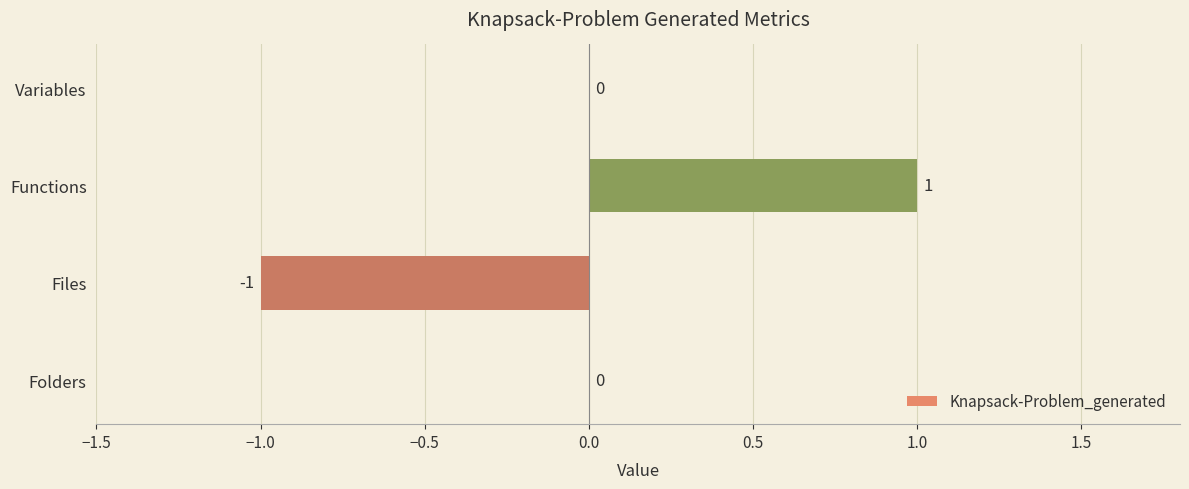

Are the bars grouped side by side (vs. stacked)?

No